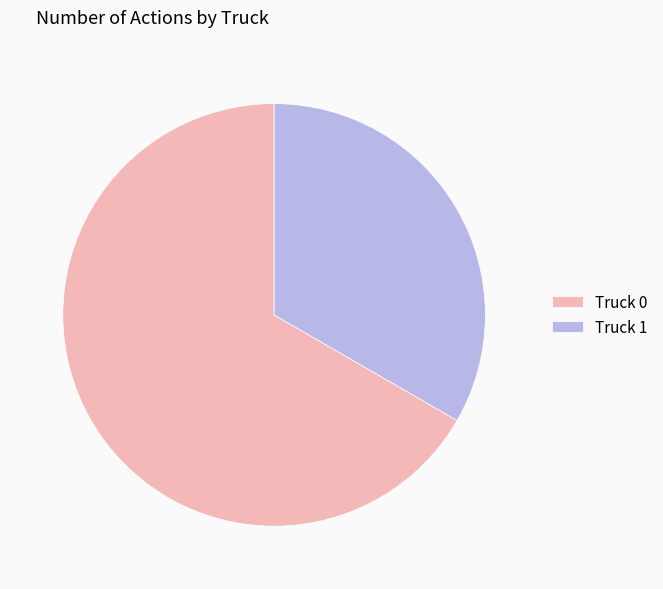

Which has a higher value, Truck 0 or Truck 1?

Truck 0